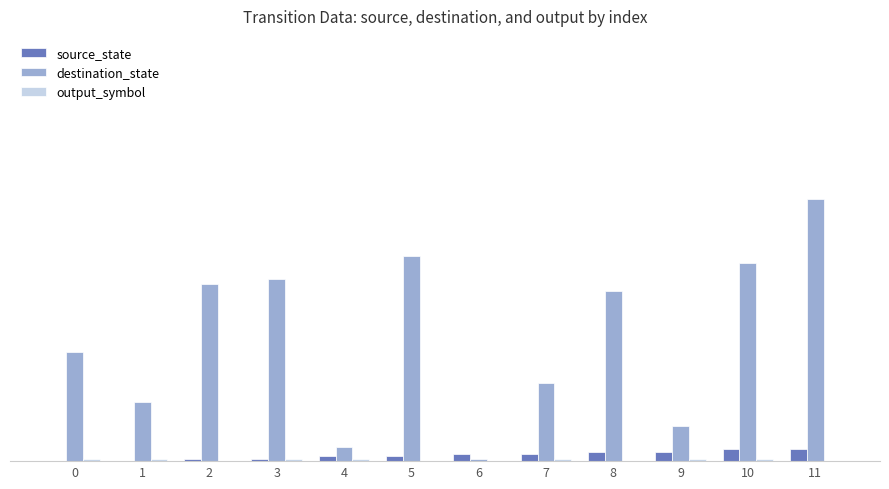

At which label is output_symbol closest to 0?

2